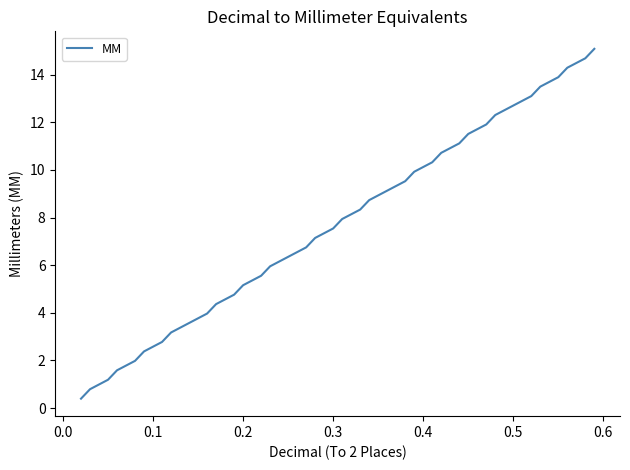

What is the minimum value shown in the chart?

0.4